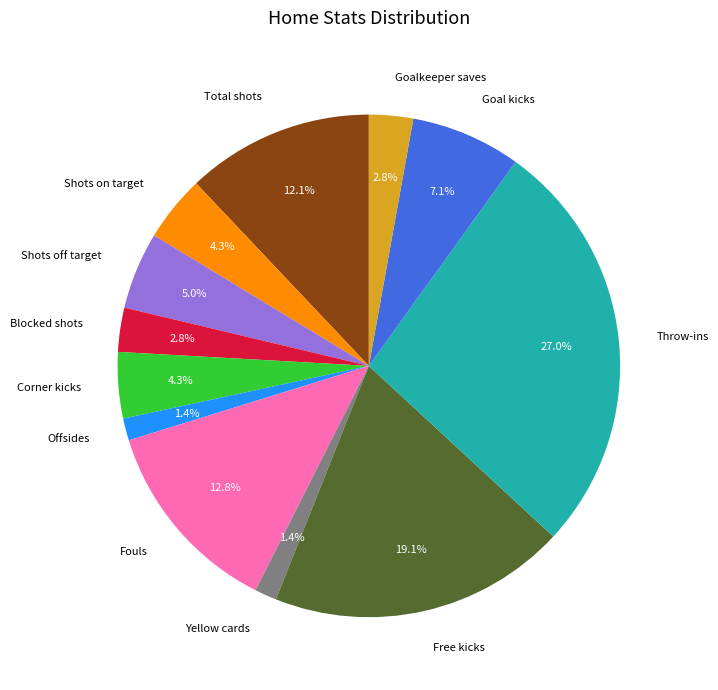

Is there any slice that represents more than half of the pie?

No